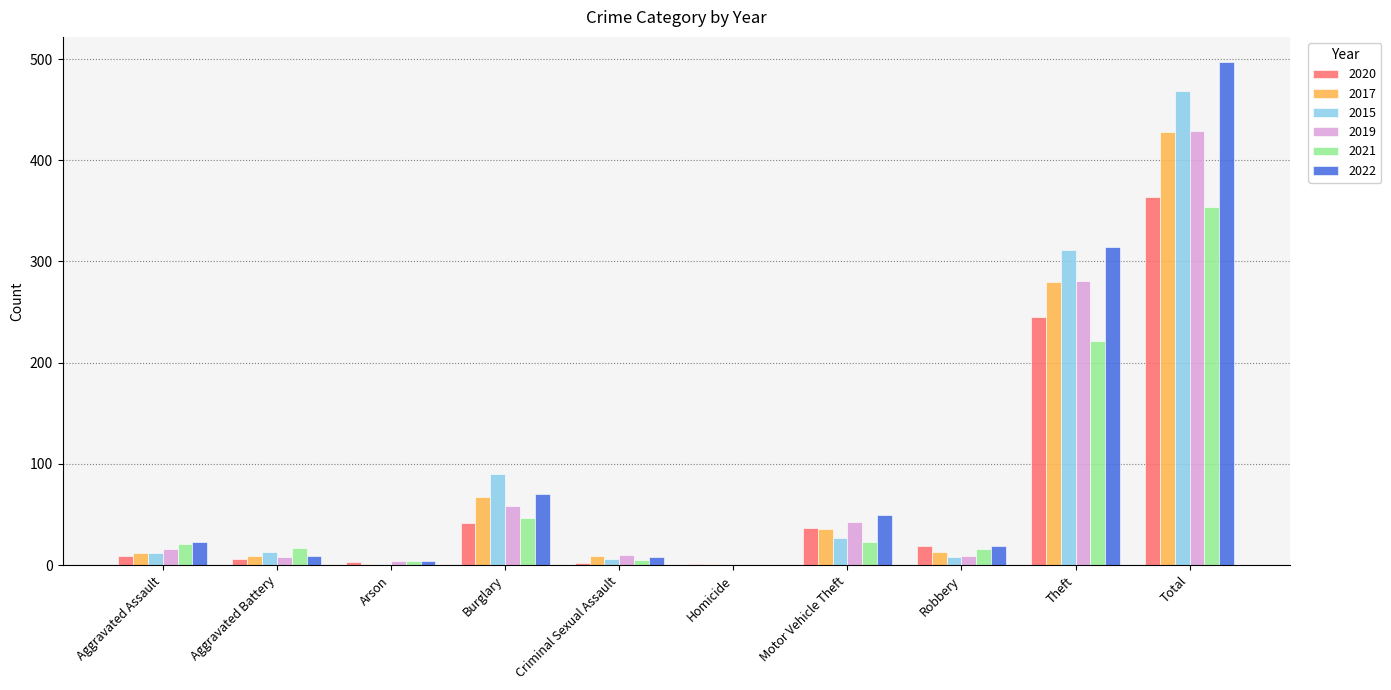

At which category is the sum across all series the highest?

Total